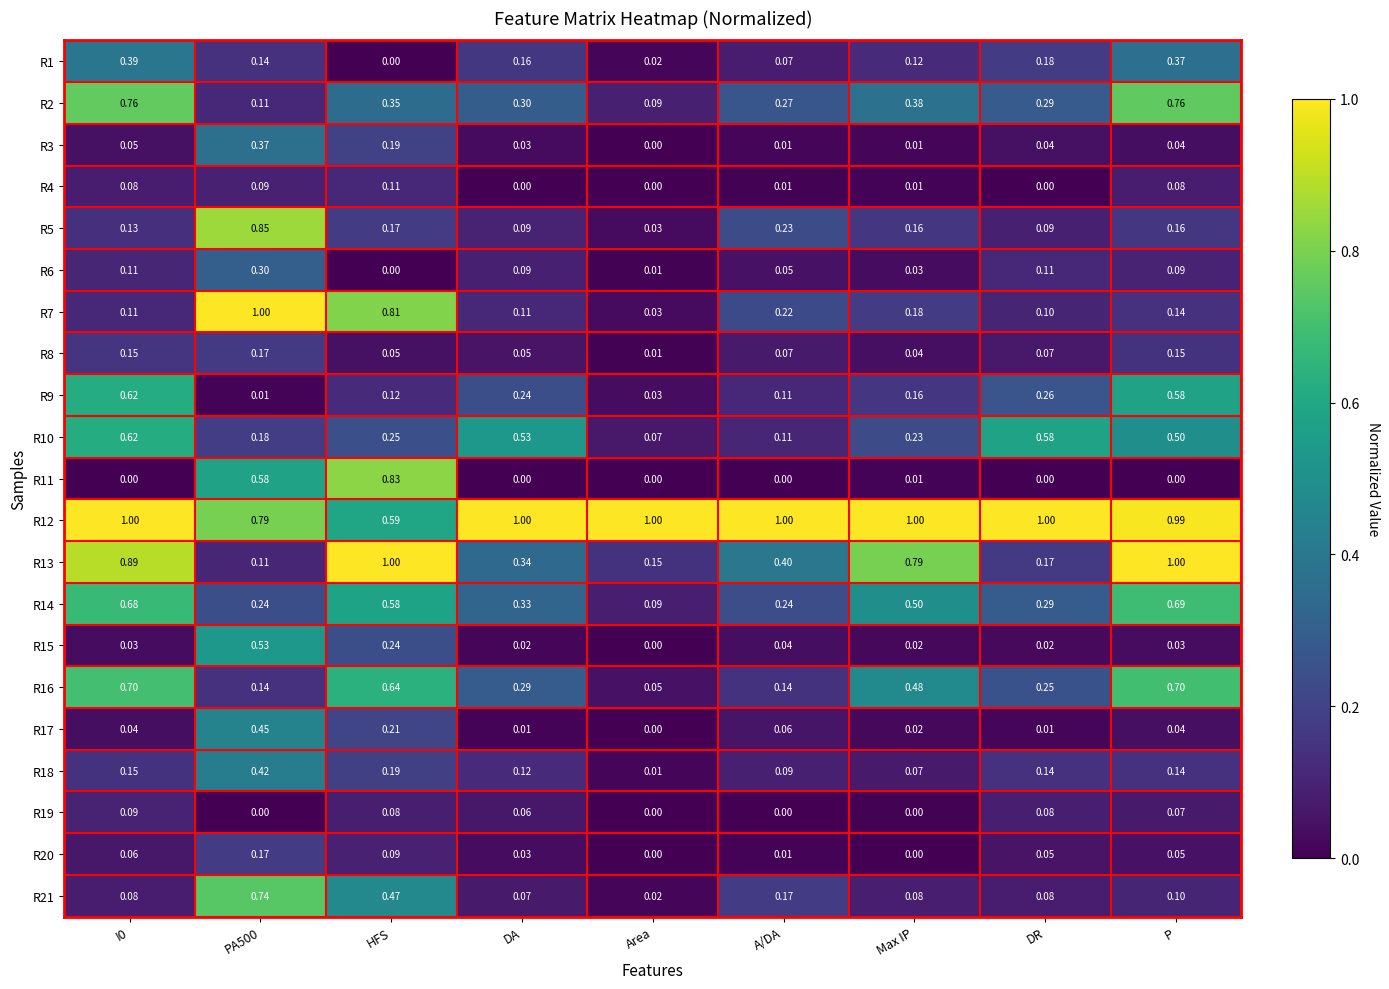

At which label does R17 reach its minimum?

Area